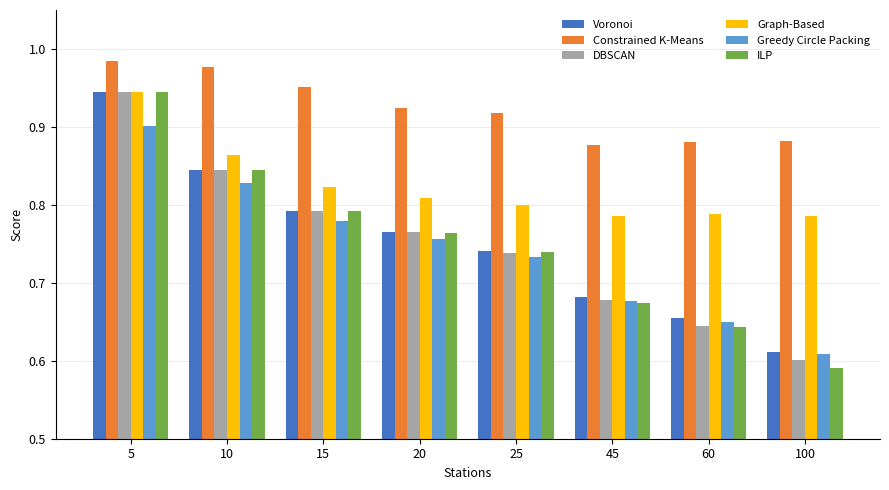

How many groups of bars are there?

8